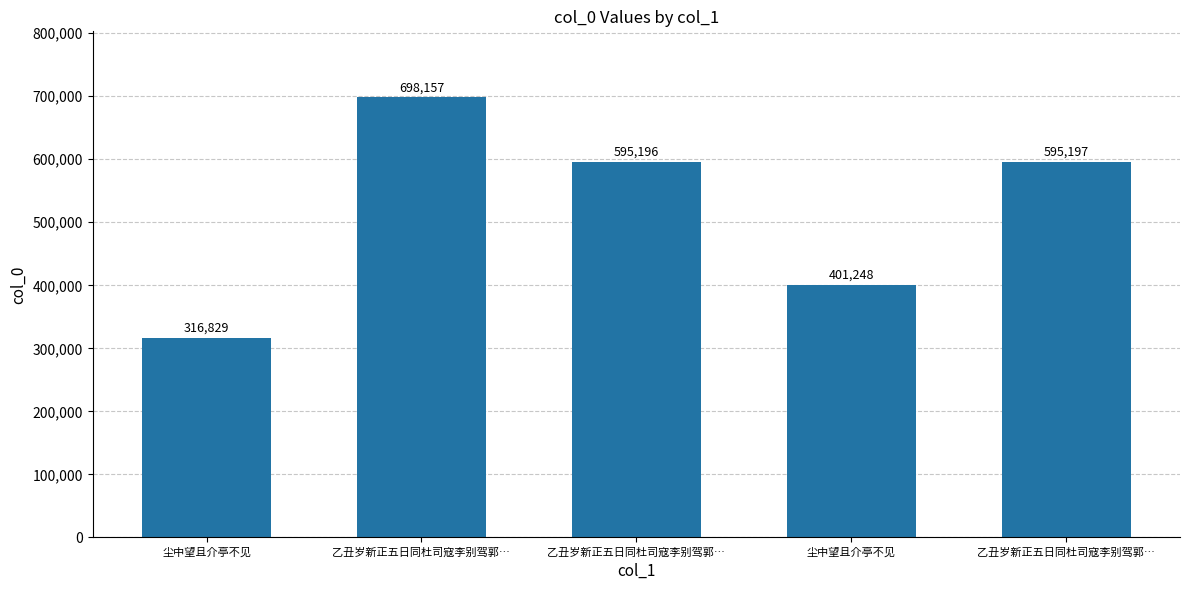

What is the smallest value displayed?

316829